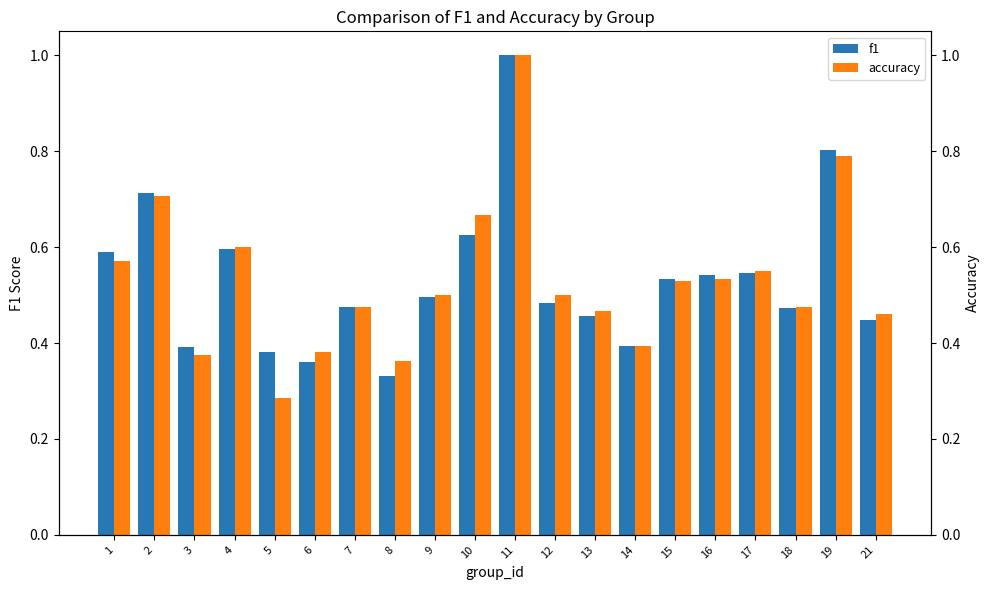

Reading left to right, extract all data points from this chart.

f1: 1=0.6	2=0.7	3=0.4	4=0.6	5=0.4	6=0.4	7=0.5	8=0.3	9=0.5	10=0.6	11=1.0	12=0.5	13=0.5	14=0.4	15=0.5	16=0.5	17=0.5	18=0.5	19=0.8	21=0.4
accuracy: 1=0.6	2=0.7	3=0.4	4=0.6	5=0.3	6=0.4	7=0.5	8=0.4	9=0.5	10=0.7	11=1.0	12=0.5	13=0.5	14=0.4	15=0.5	16=0.5	17=0.6	18=0.5	19=0.8	21=0.5